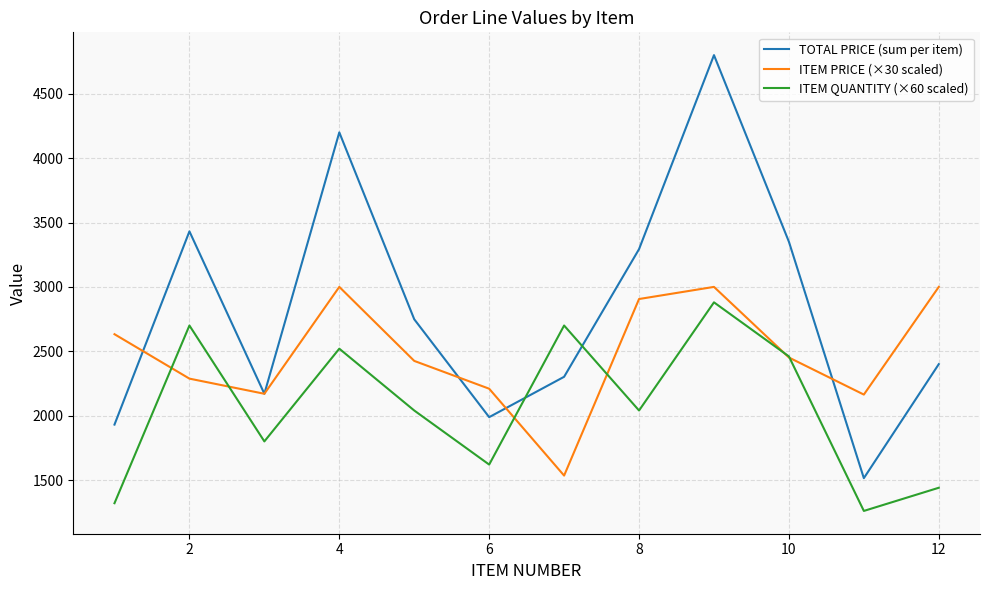

What is the greatest value displayed?

4800.0